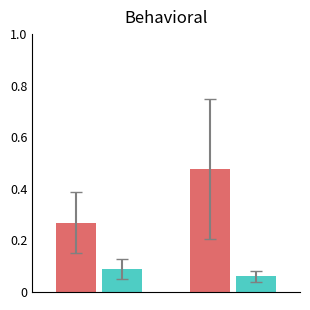

How many bars are there in each group?

2